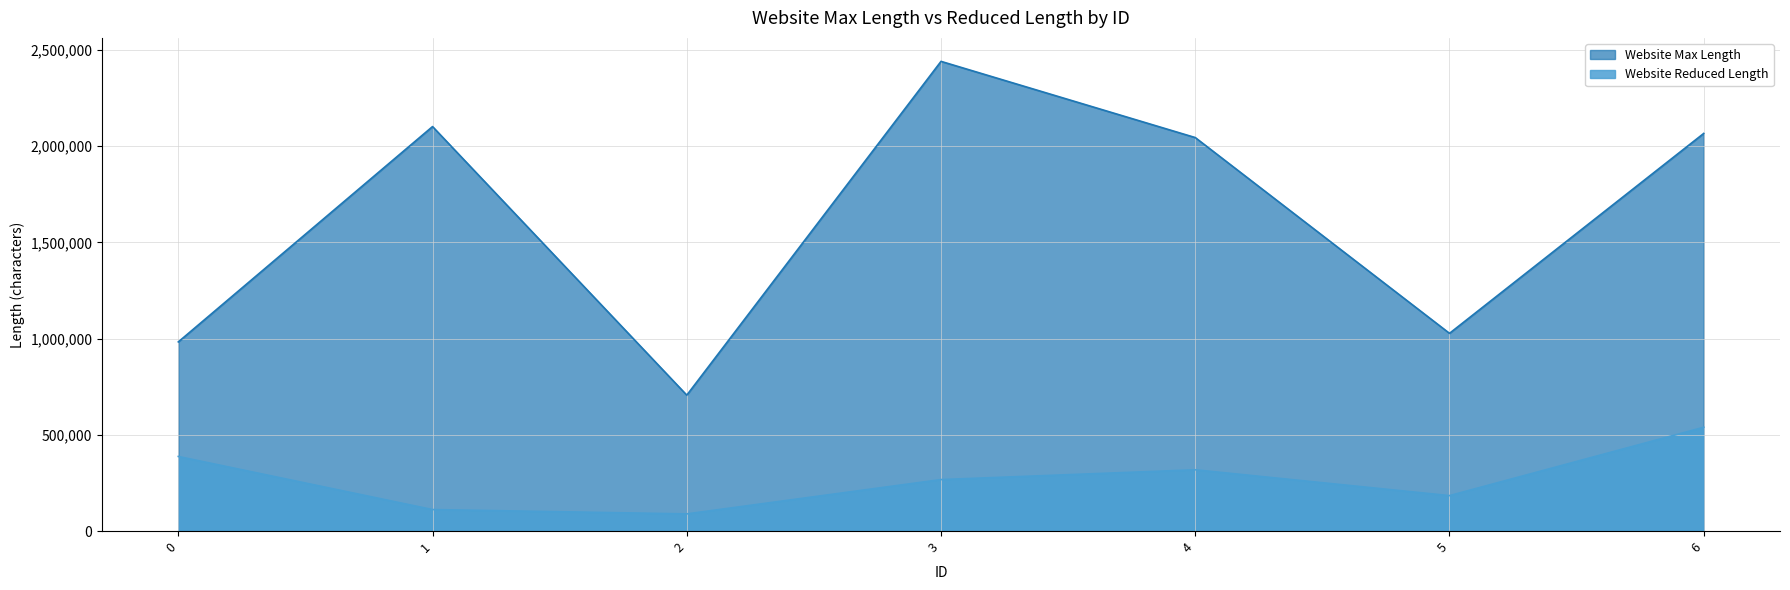

The Website Reduced Length series shows 116353 at 4. True or false?

False